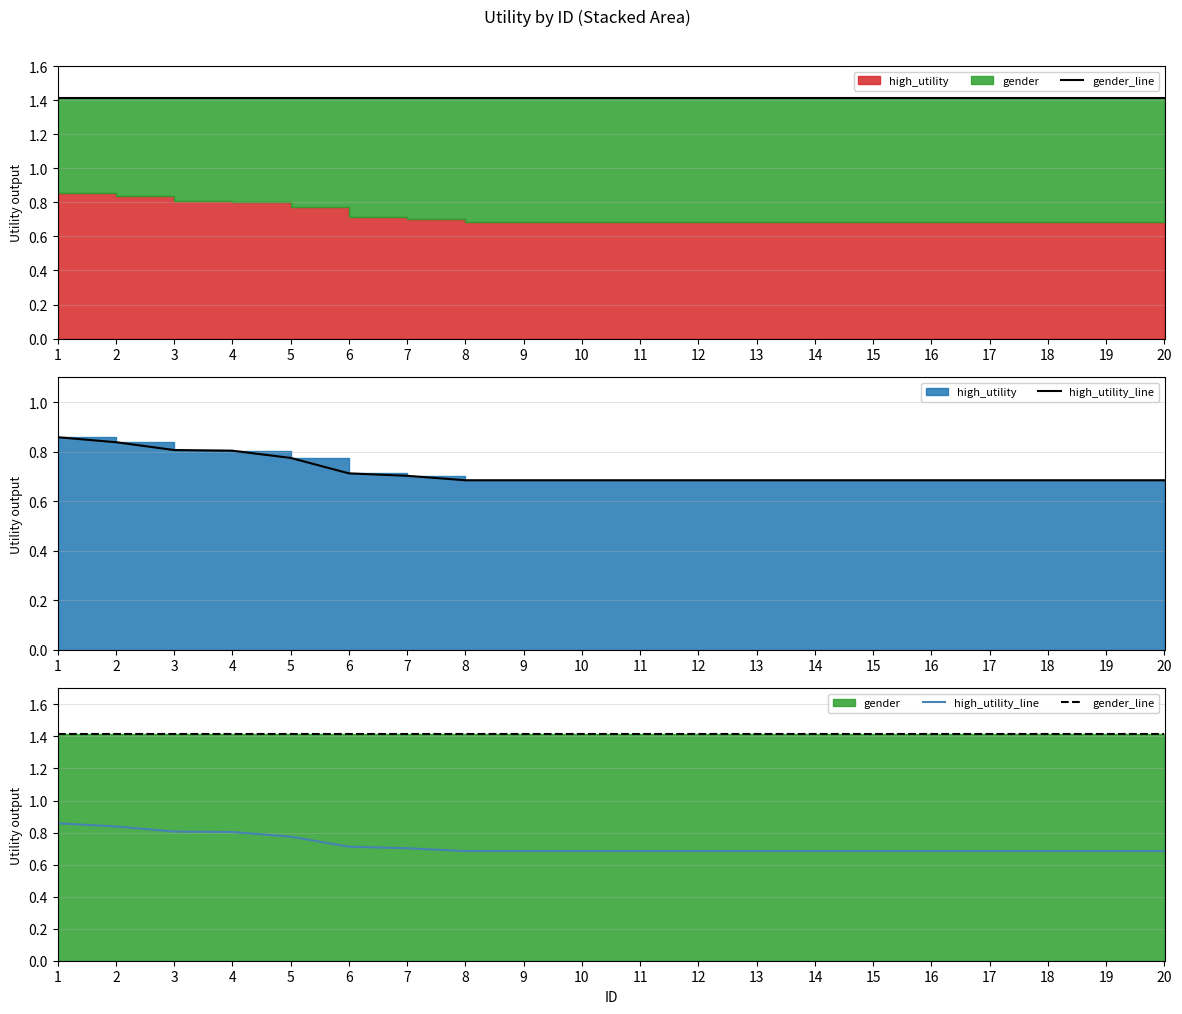

At 8, list the series in order from largest to smallest.

gender_line, high_utility_line